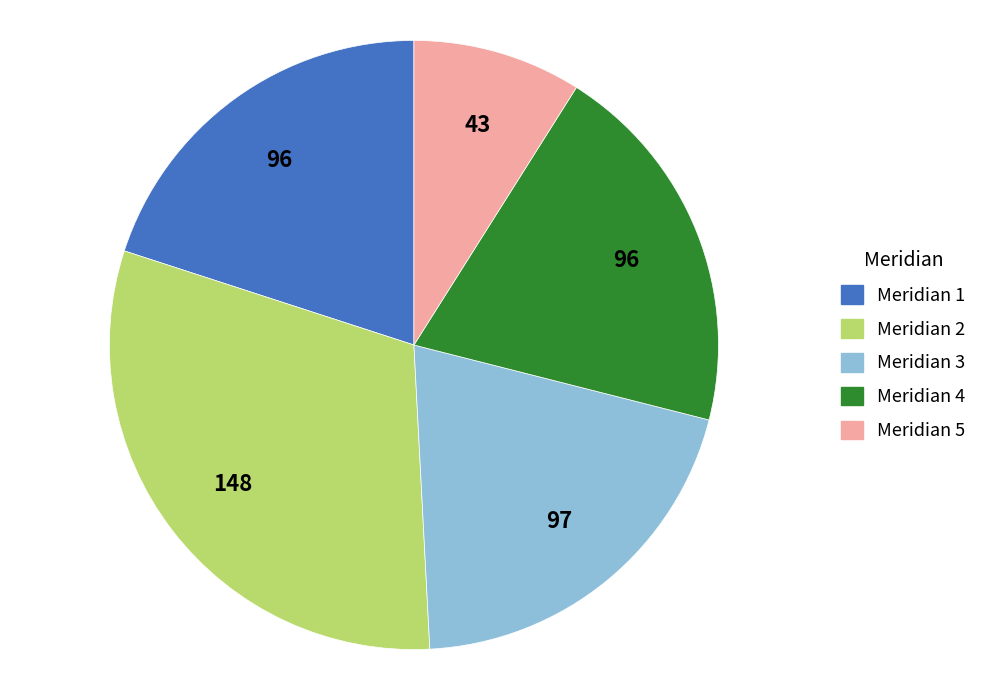

True or false: Meridian 3 accounts for 20% of the total.

True